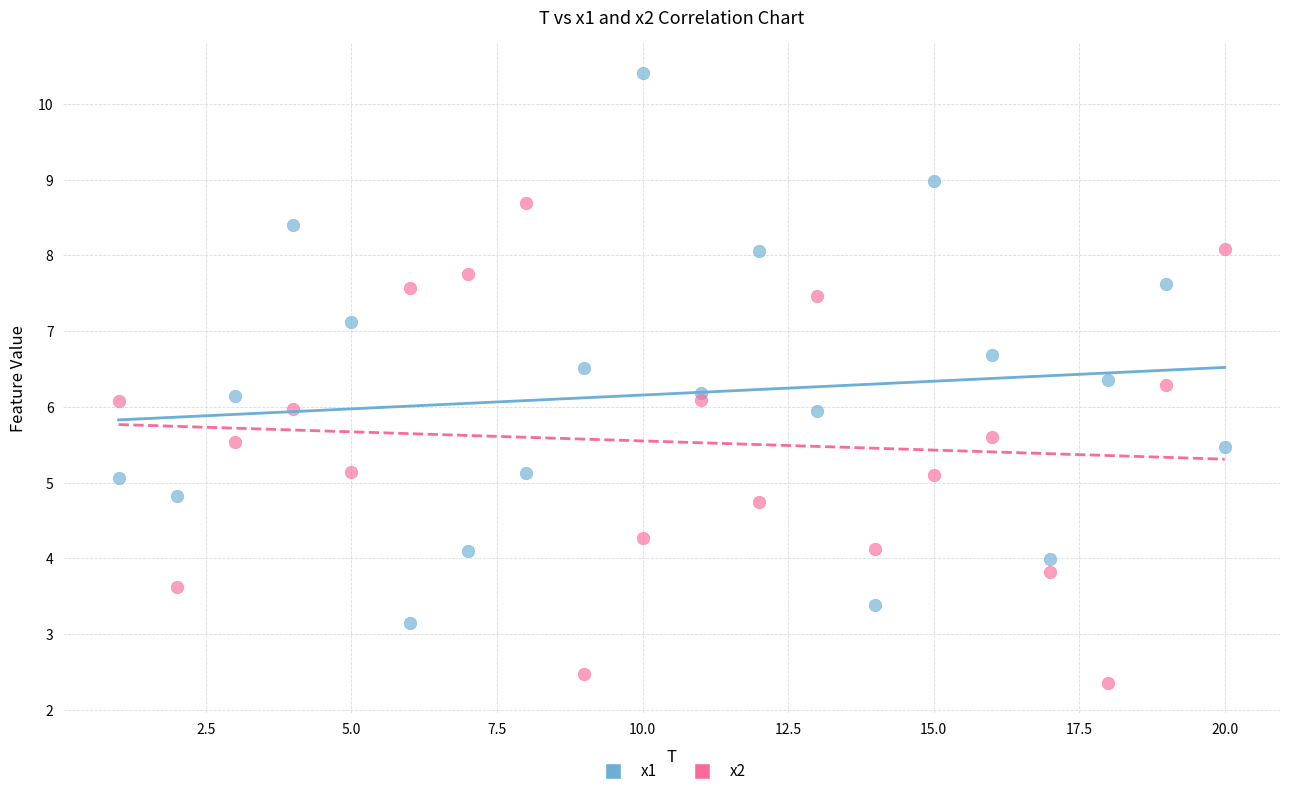

What is the X range (max minus min) for the scatter plot?

19.0